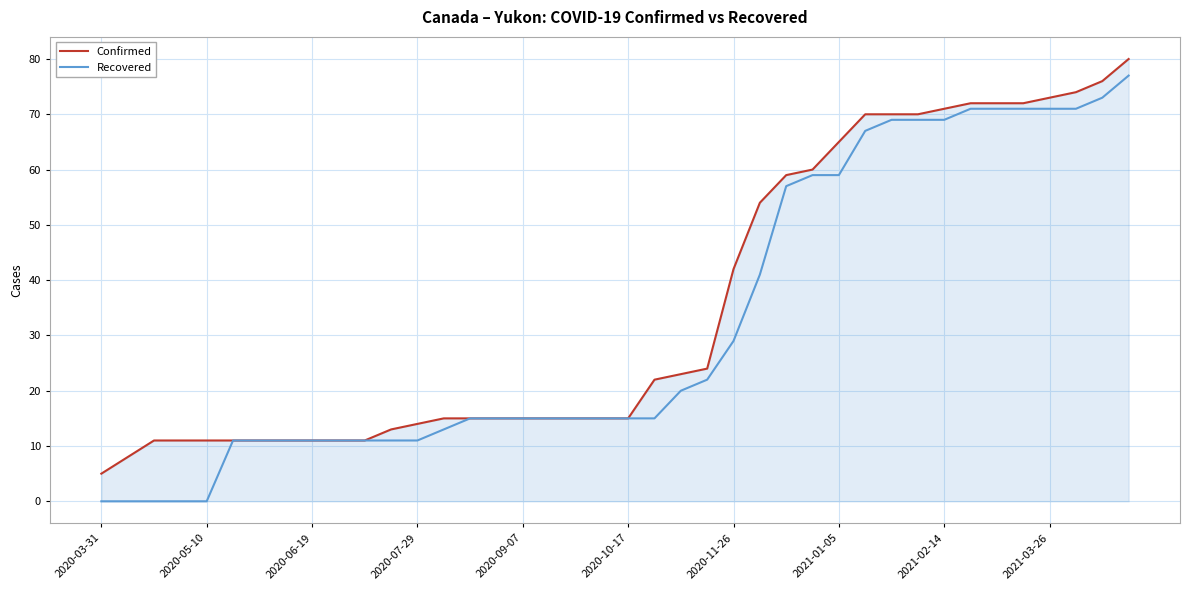

Which series has the largest range (max minus min)?

Recovered